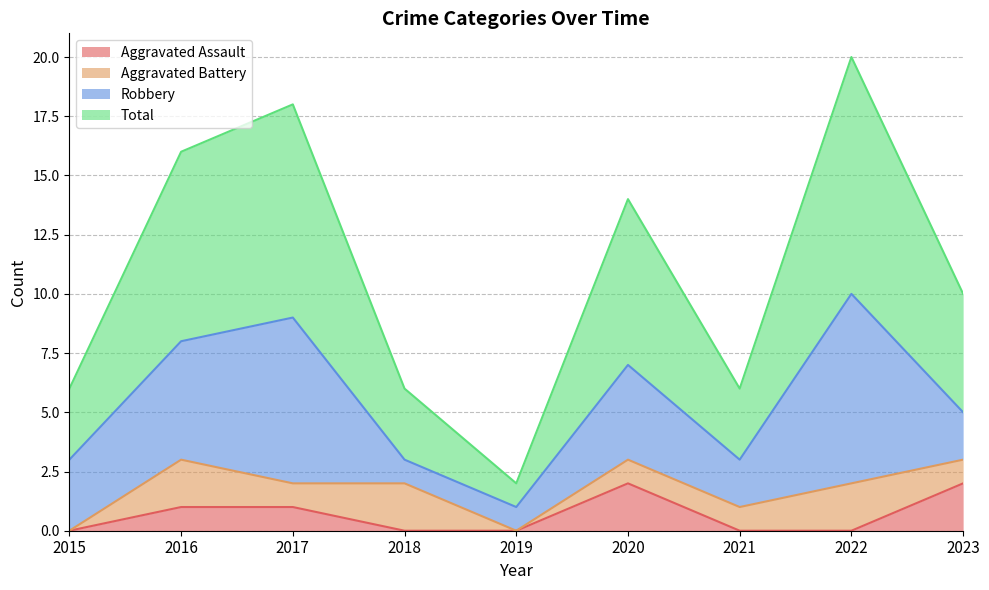

The Aggravated Assault series shows 4 at 2020. True or false?

False